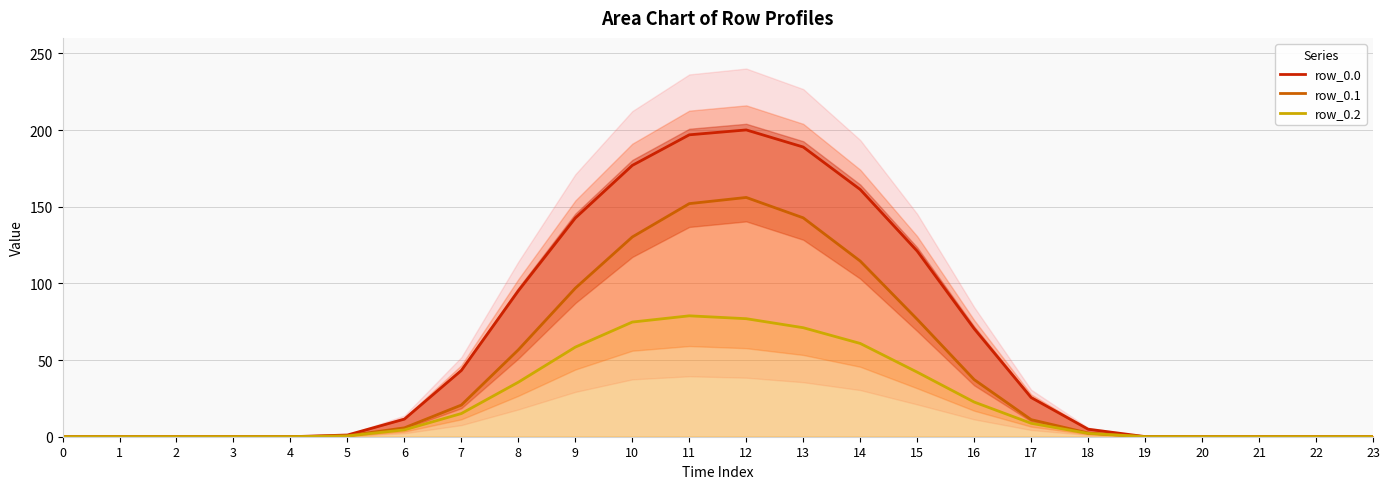

Rank the series by their maximum value, from lowest to highest.

row_0.2, row_0.1, row_0.0